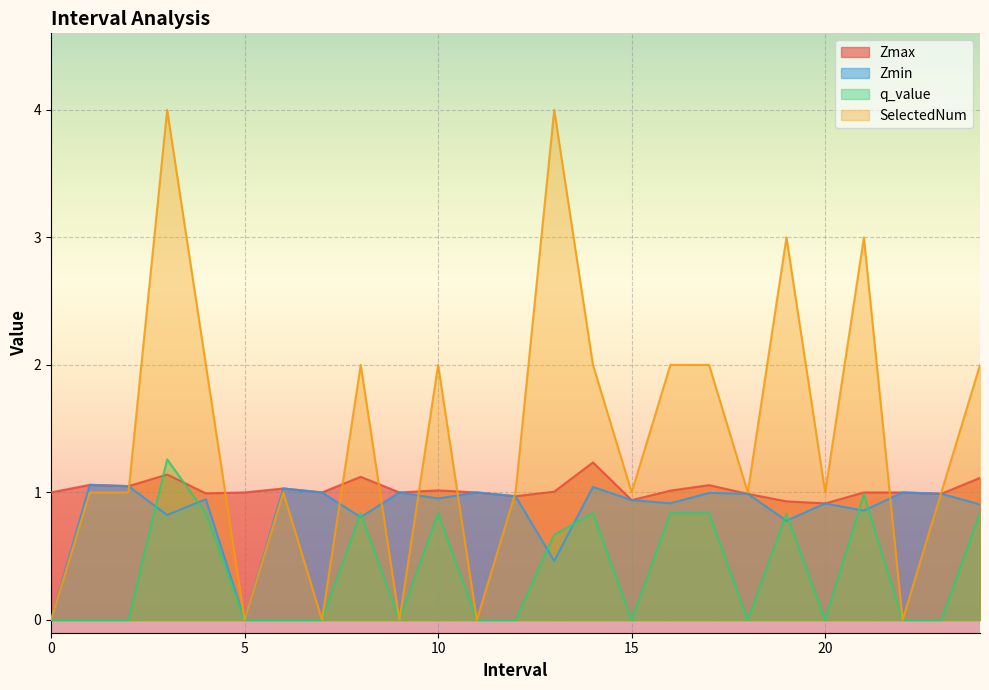

Is the value of SelectedNum at 21 greater than the value of Zmin at 21?

Yes